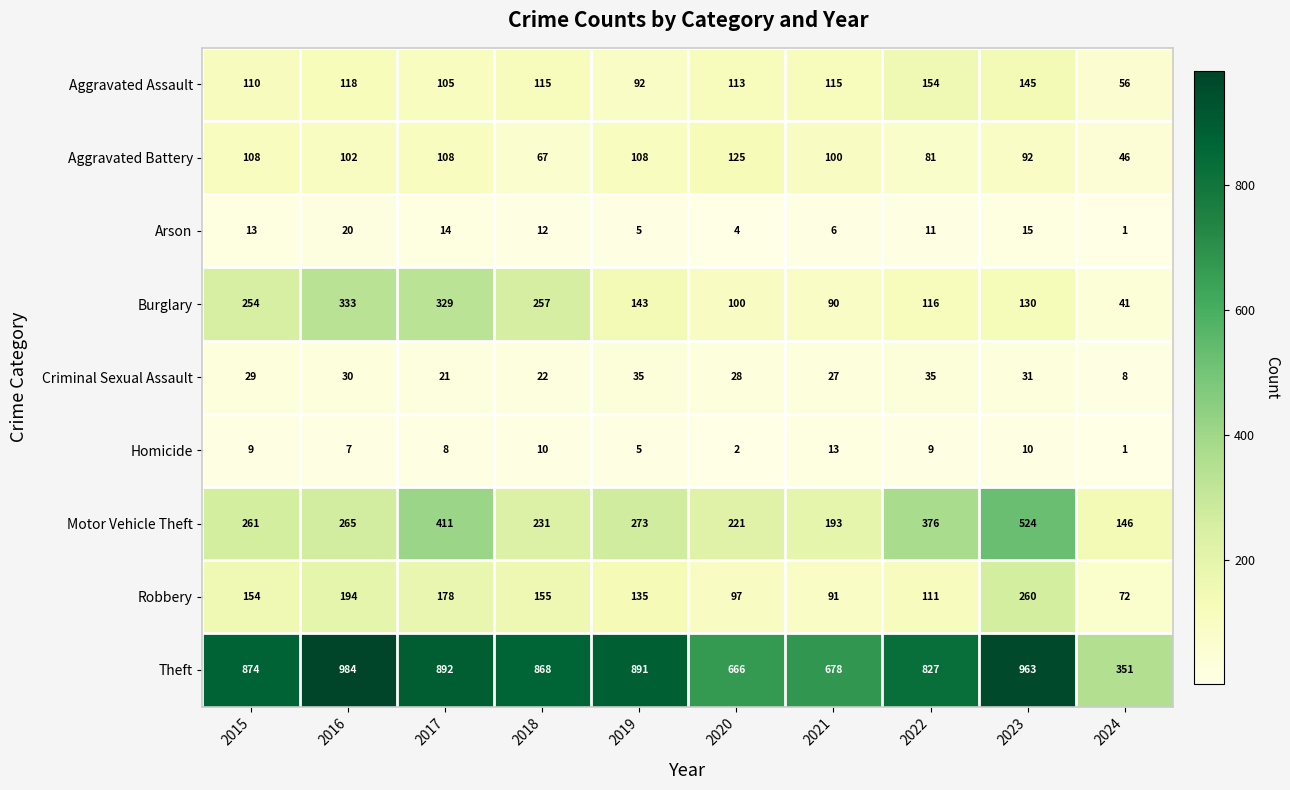

What is the difference between the second highest and second lowest values in the Arson series?

11